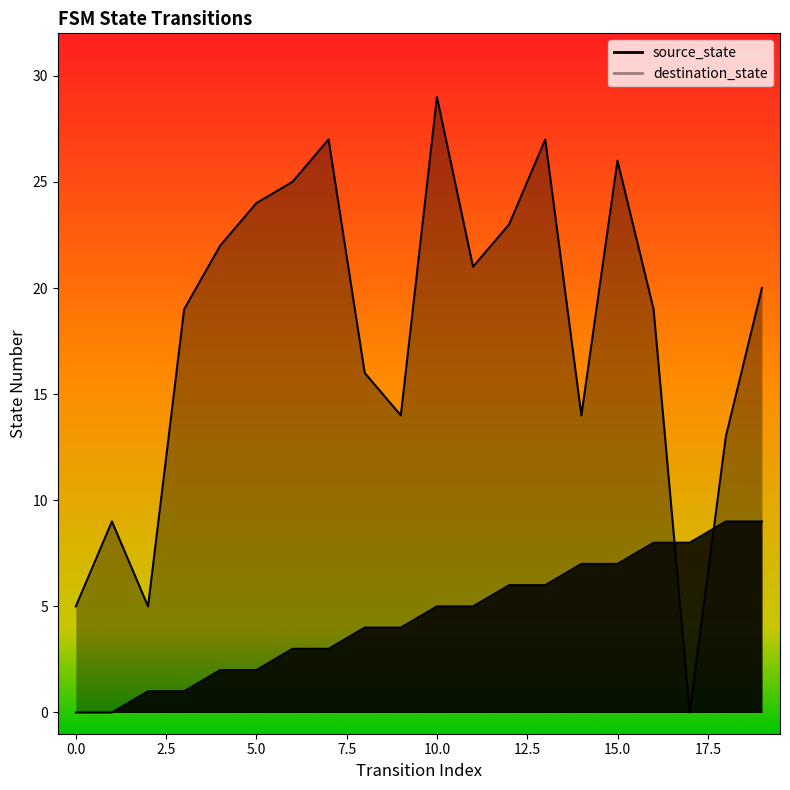

Rank the series at 10 from lowest to highest value.

source_state, destination_state